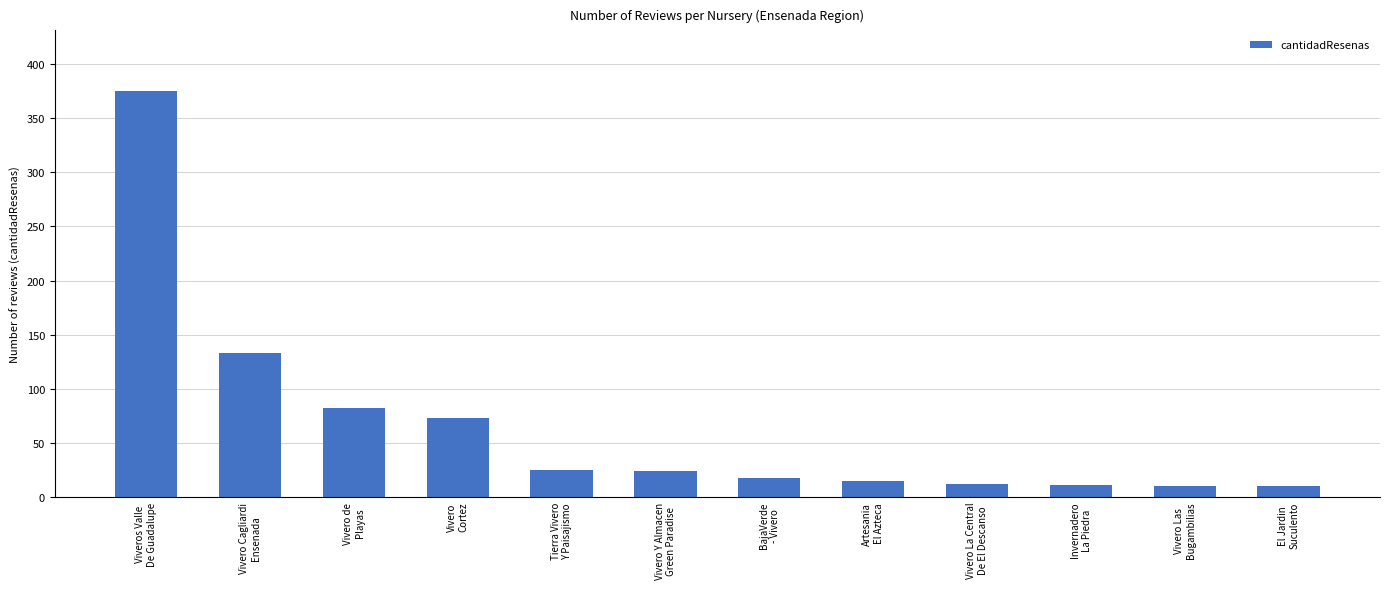

Are the bars horizontal?

No